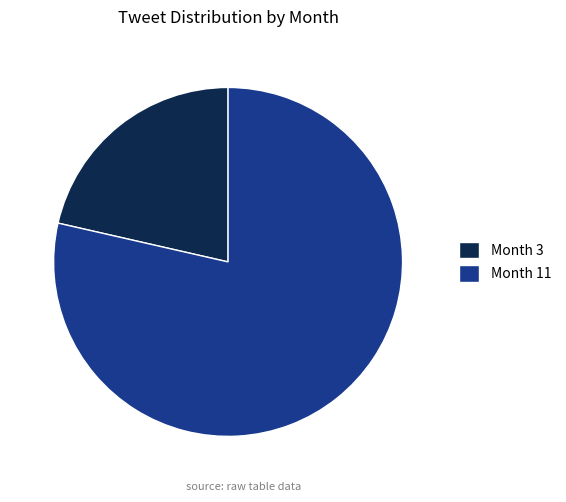

What is the ratio of the value at Month 3 to the value at Month 11?

0.3